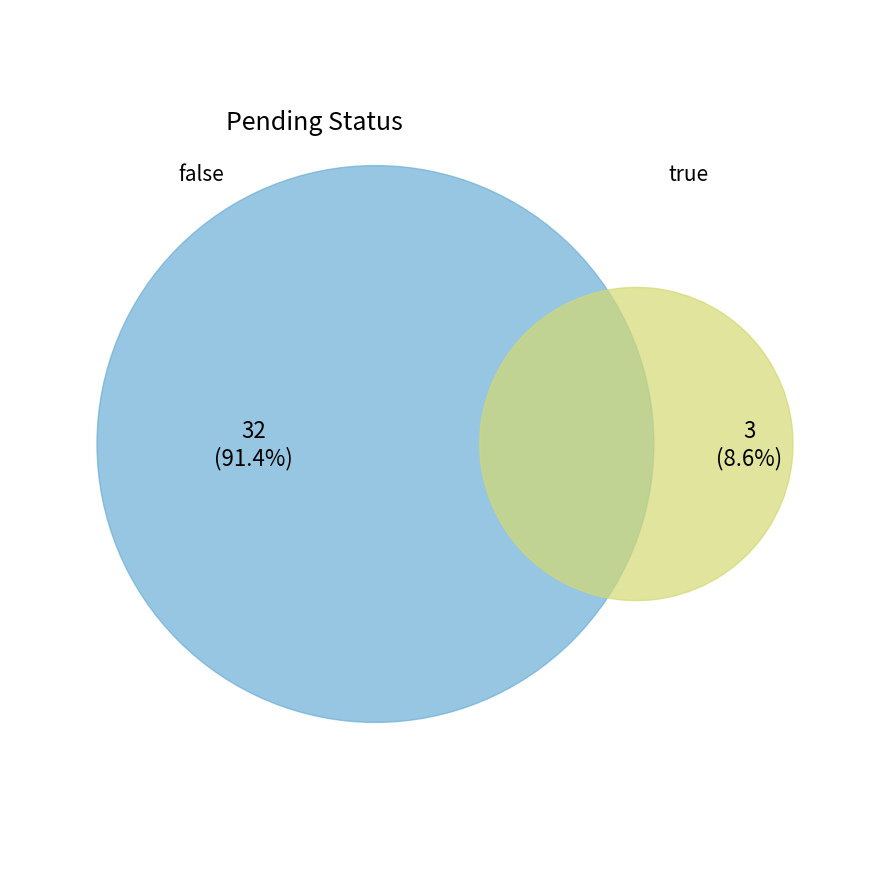

Does true represent more than half of the total?

No